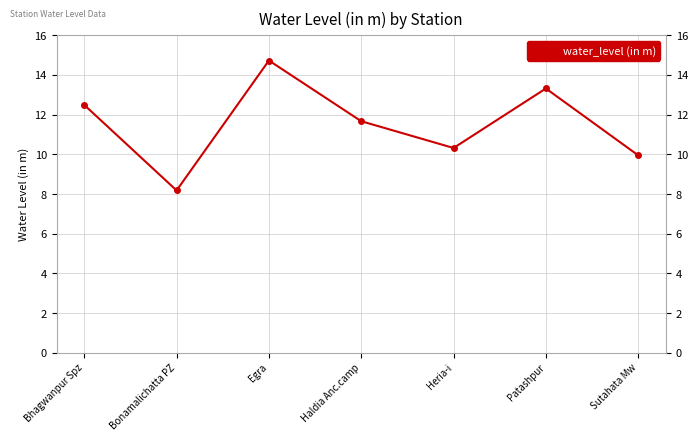

List the labels in order of value, largest first.

Egra, Patashpur, Bhagwanpur Spz, Haldia Anc.camp, Heria-i, Sutahata Mw, Bonamalichatta PZ